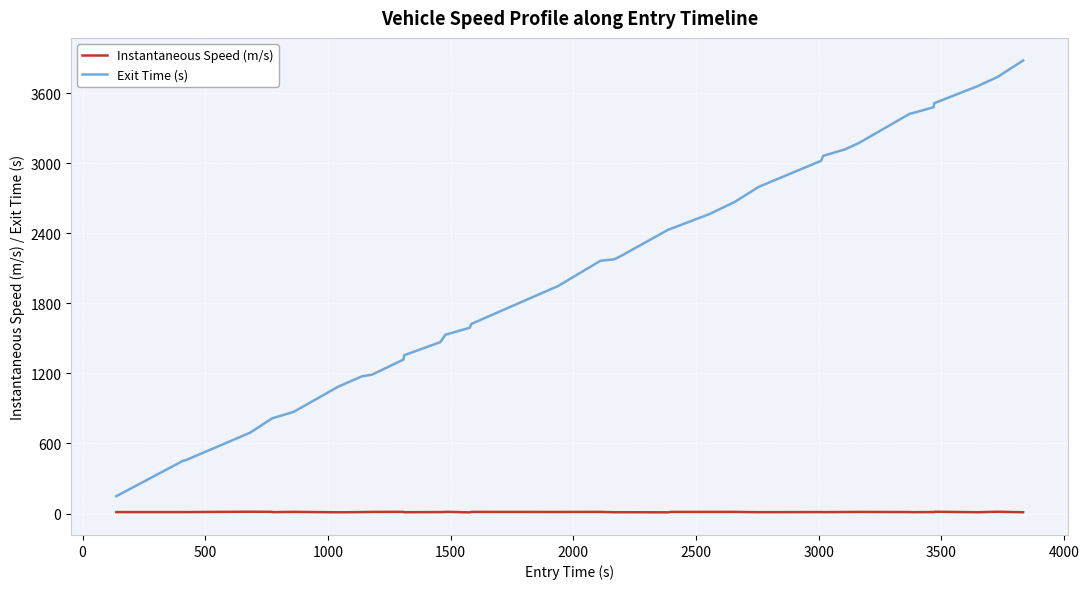

What is the highest value of the Exit Time (s) series?

3879.7